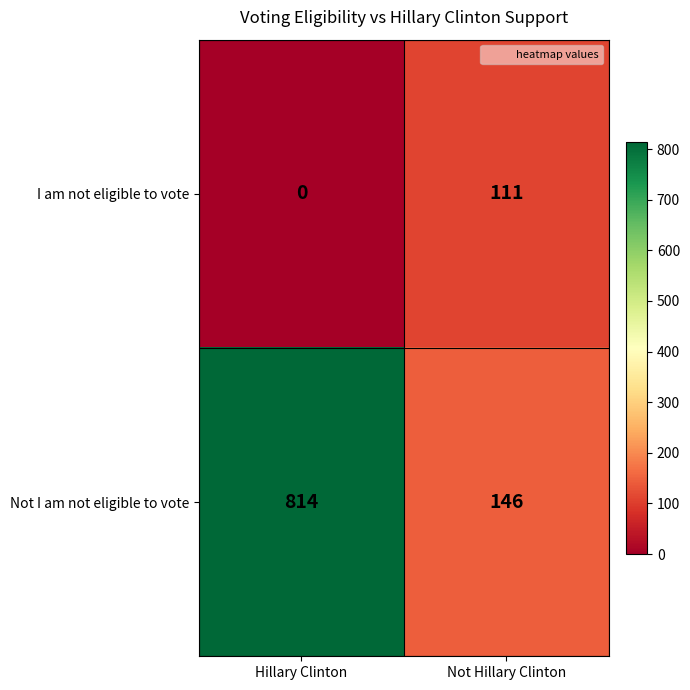

What is the average value of the Not I am not eligible to vote series?

480